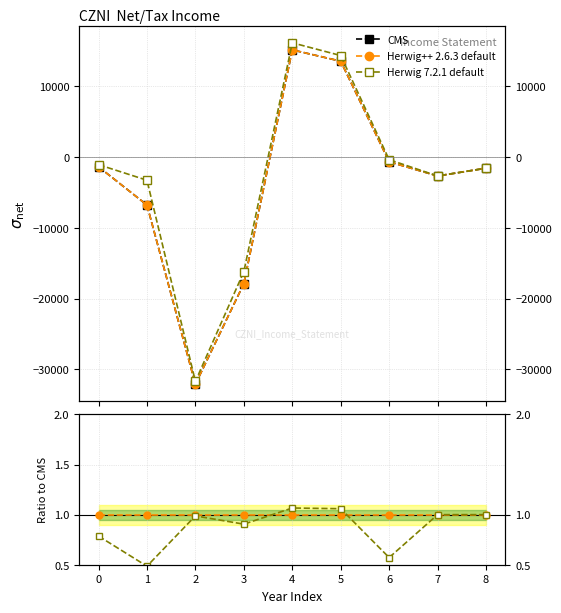

What is the difference between the Herwig 7.2.1 default values at 1 and 2?

0.5